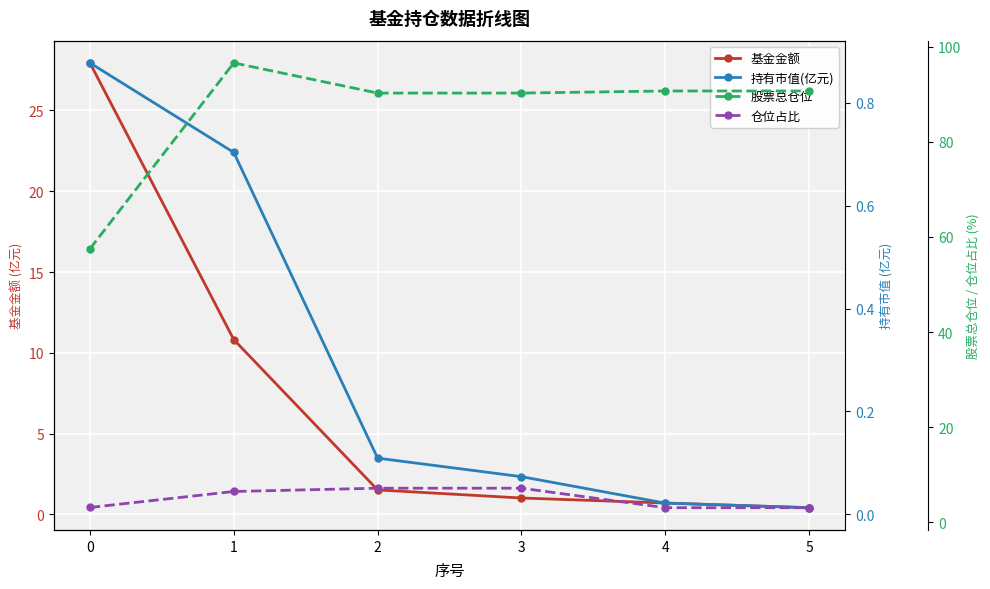

What are all the series names shown in the legend?

基金金额, 持有市值(亿元), 股票总仓位, 仓位占比